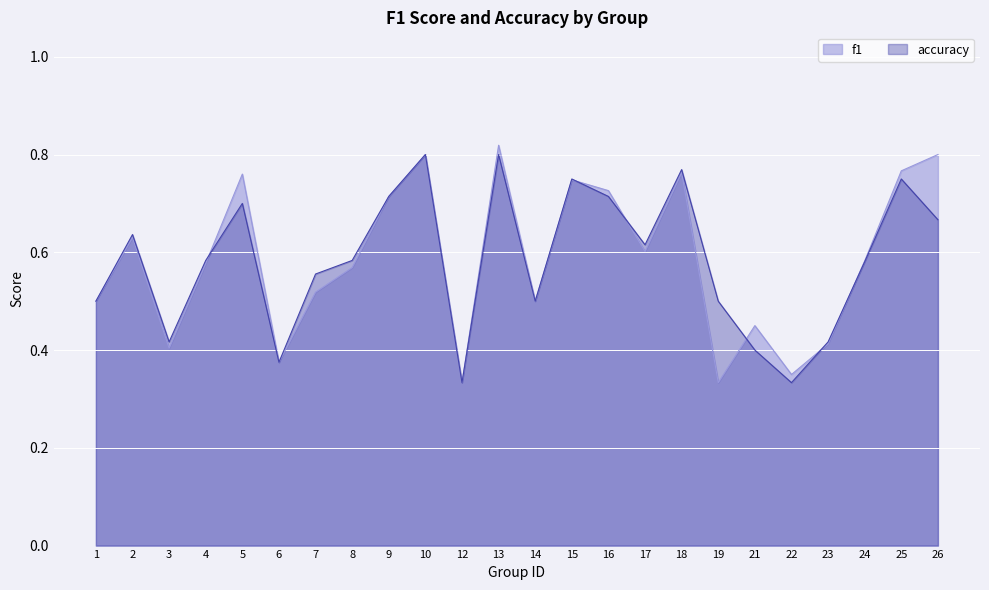

After their last crossing, which series has the higher values: accuracy or f1?

f1